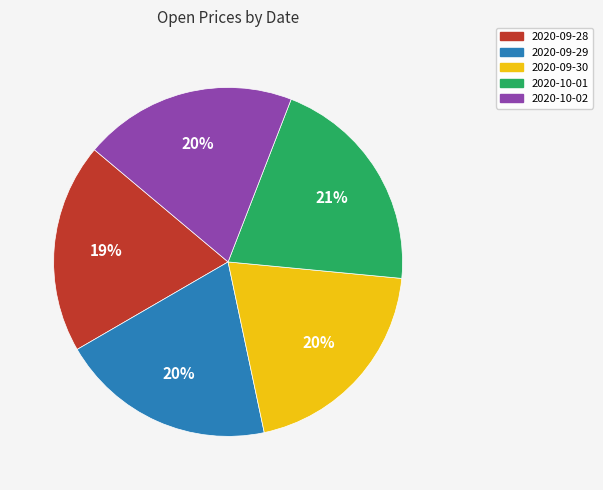

How many segments does this pie chart have?

5